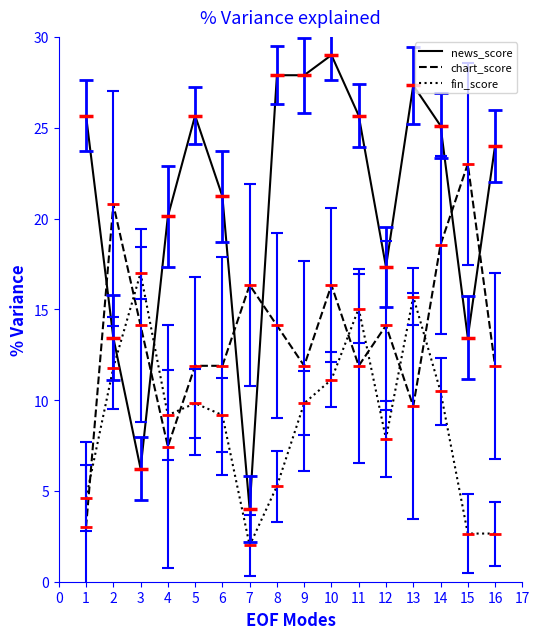

True or false: news_score and chart_score cross at least once.

True